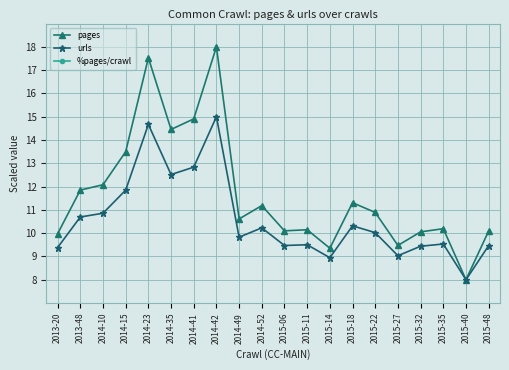

Is it true that urls equals 15.5 at 2013-48?

False